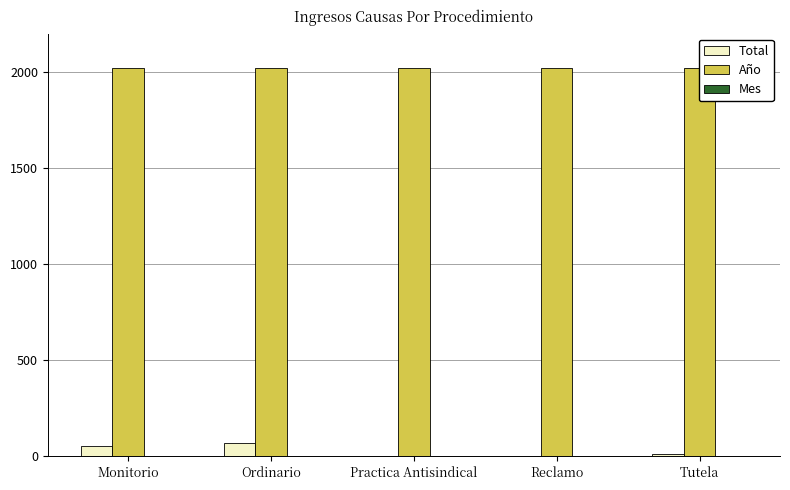

What is the difference between the highest and lowest values at Reclamo?

2018